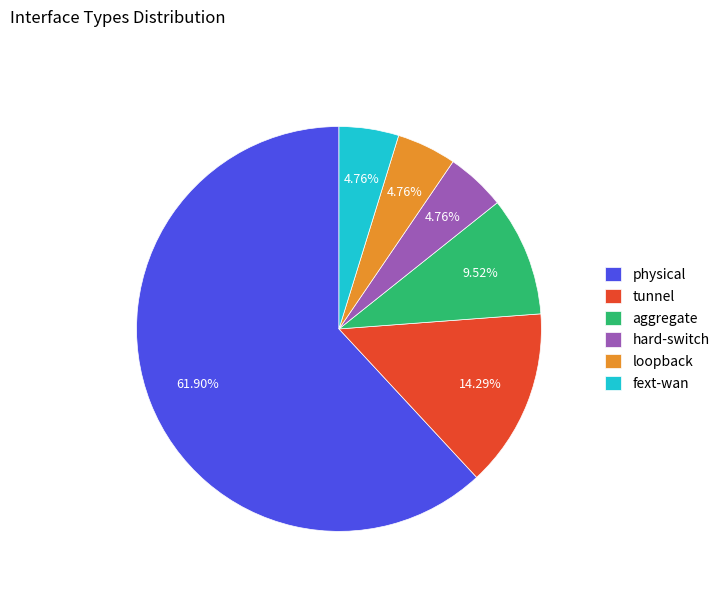

How many segments does this pie chart have?

6